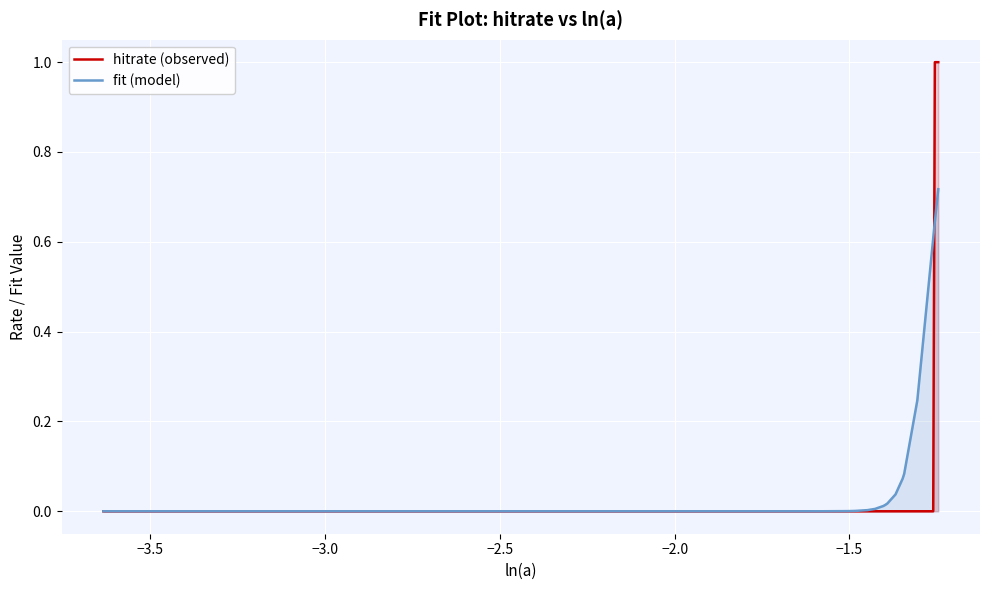

Which series has the largest range (max minus min)?

hitrate (observed)